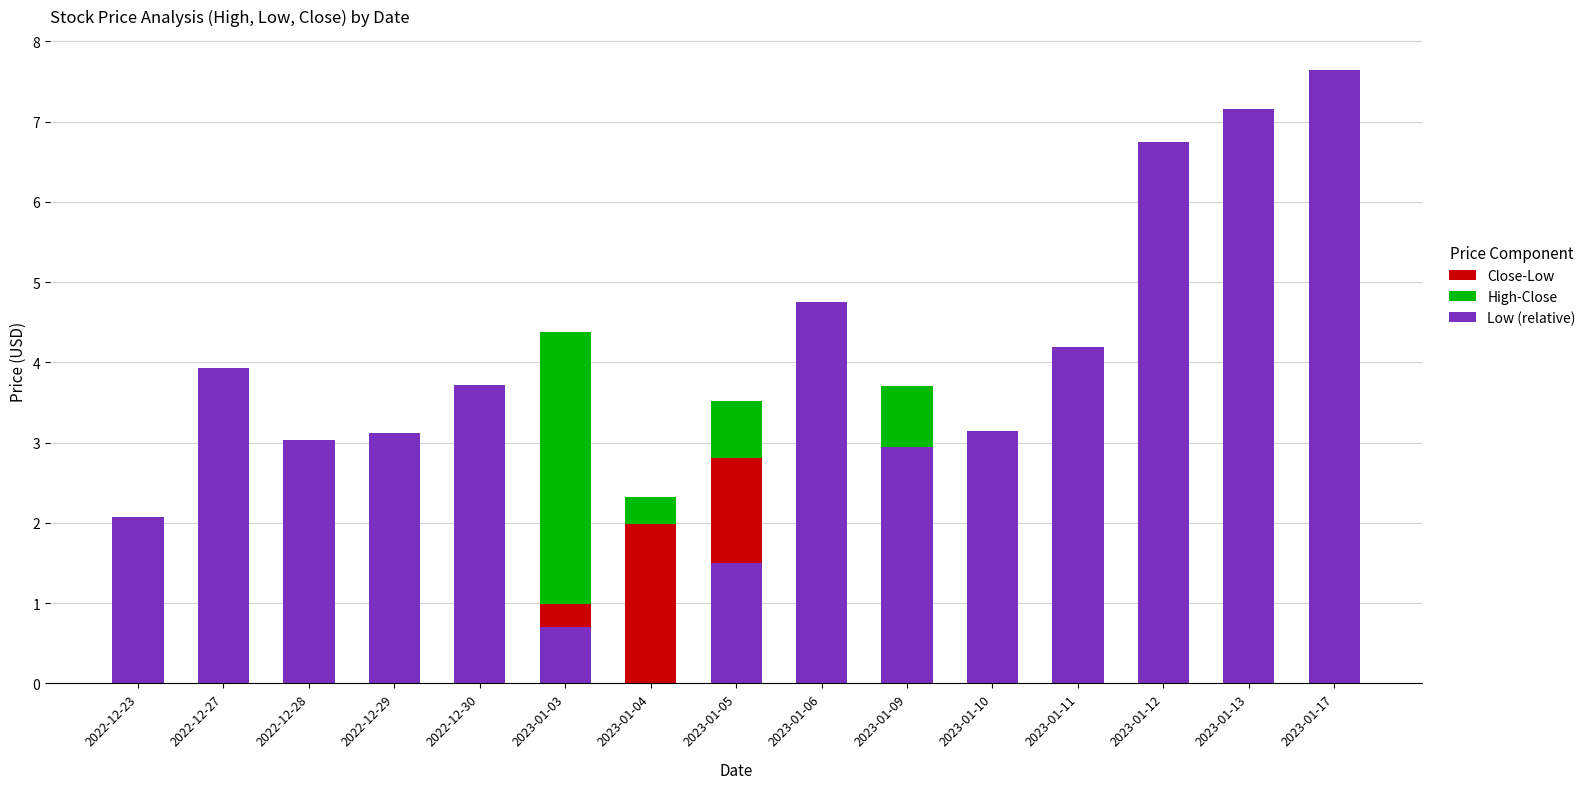

True or false: Close-Low has a value of 0.8 at 2023-01-11.

False